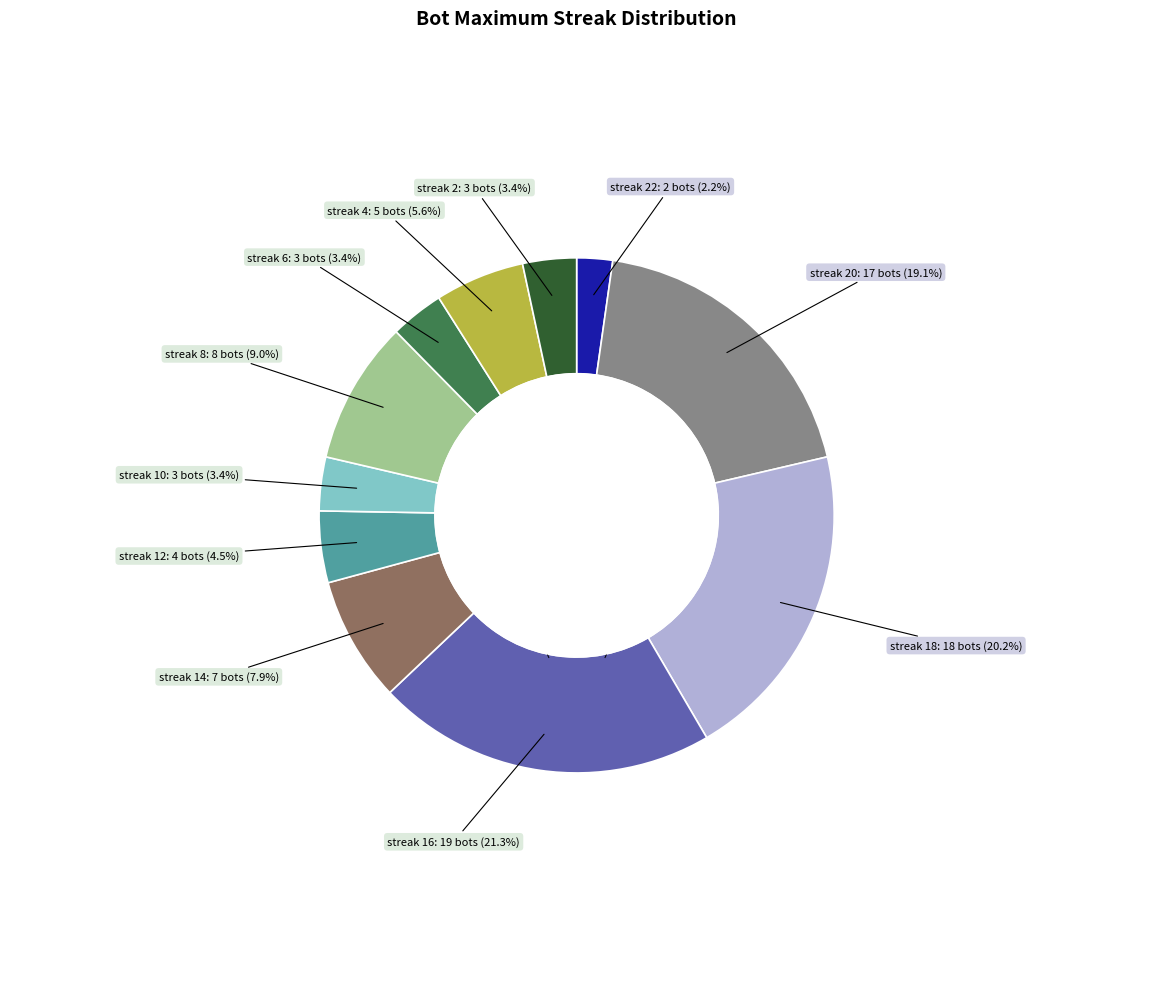

Does any single category account for the majority?

No